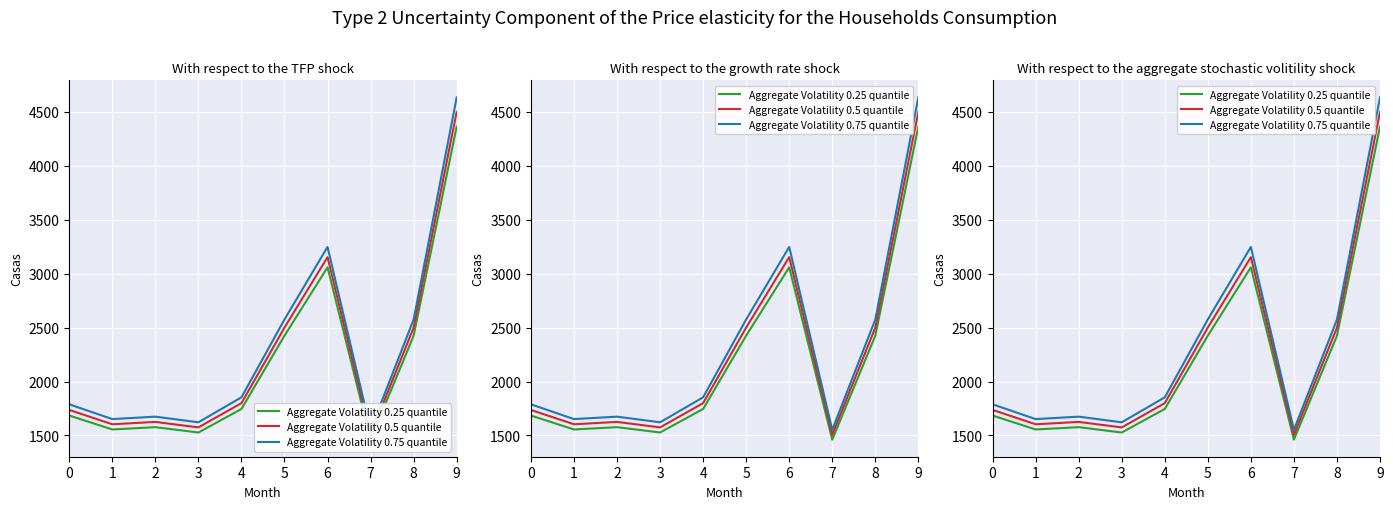

How many data points in Aggregate Volatility 0.5 quantile are less than 1800?

5